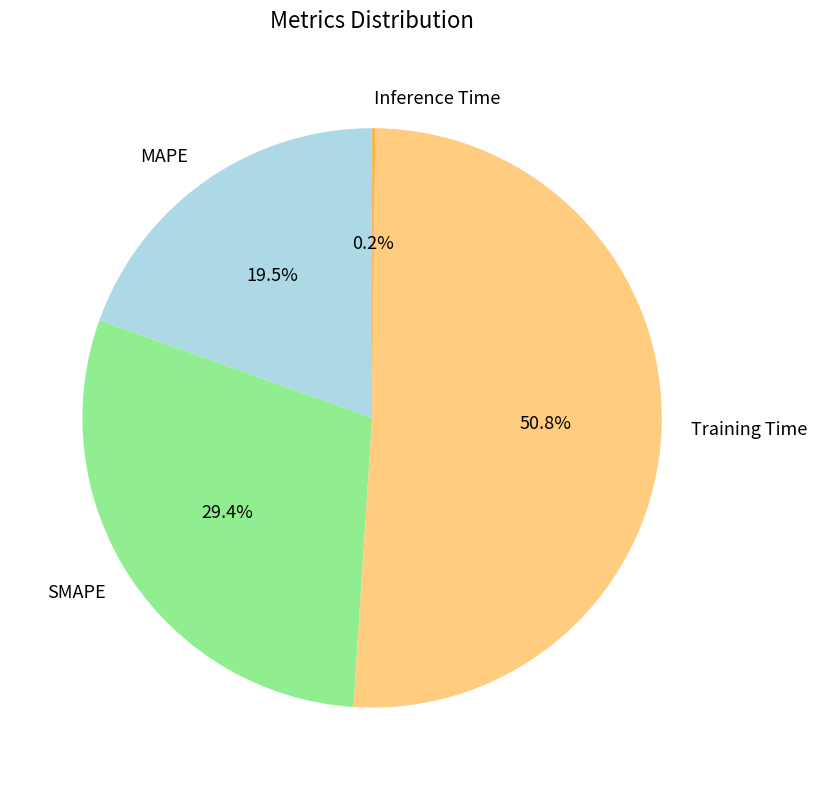

To the nearest percent, what is the difference between the Training Time and MAPE slice percentages?

31%